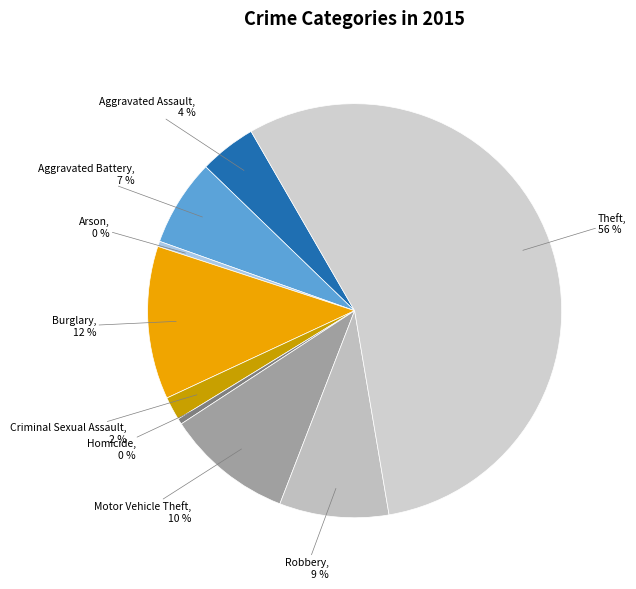

To the nearest percent, what is the average slice percentage?

11%